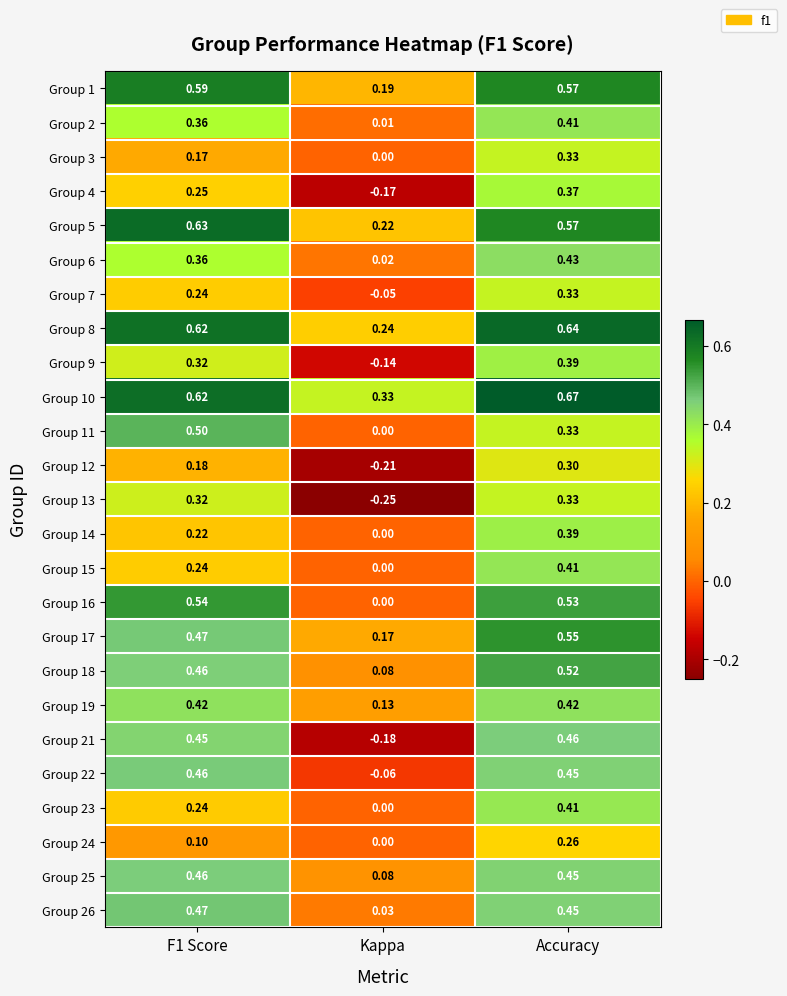

Where is Group 13 nearest to the value 0?

Kappa